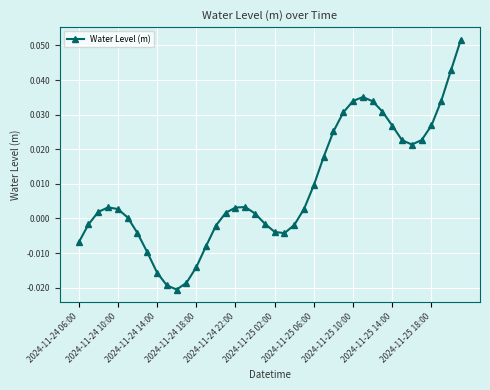

True or false: there are more than 2 points higher than both neighbors.

True